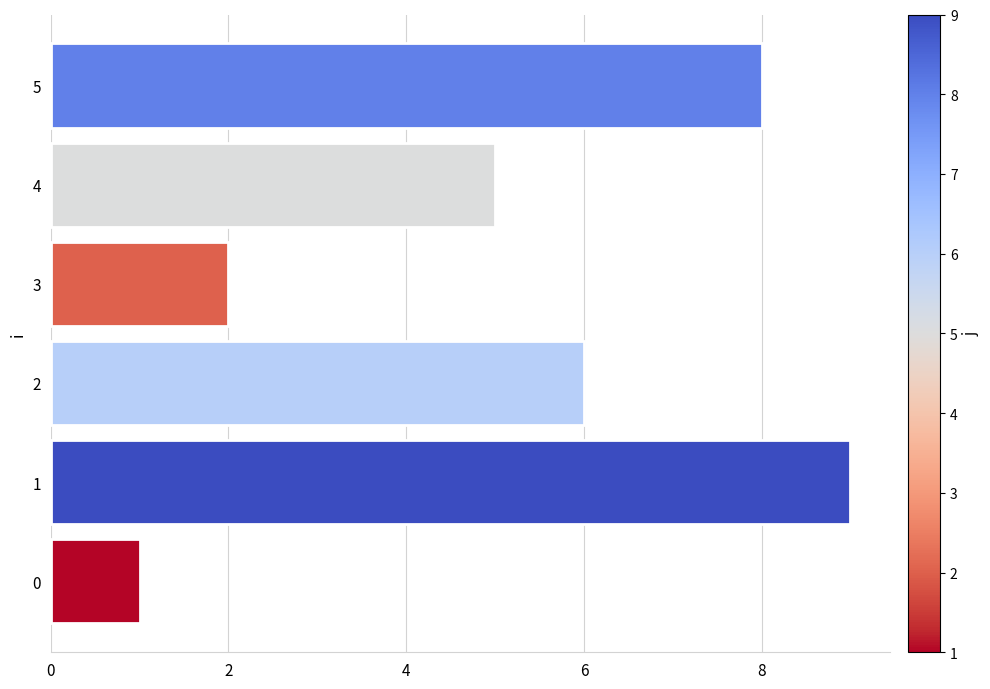

Reading bottom to top, what are all the values shown in this chart?

0=1	1=9	2=6	3=2	4=5	5=8